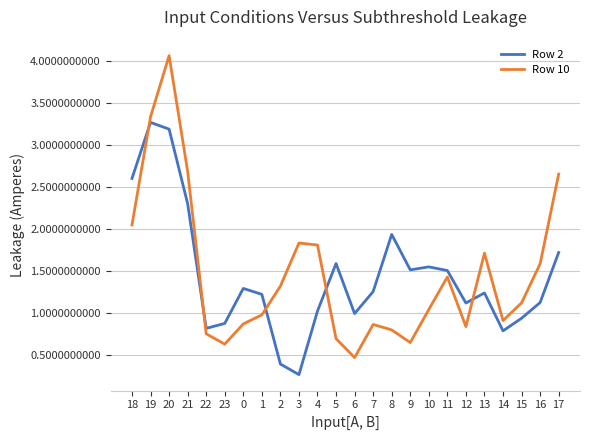

Rank the series by their maximum value, from highest to lowest.

Row 10, Row 2